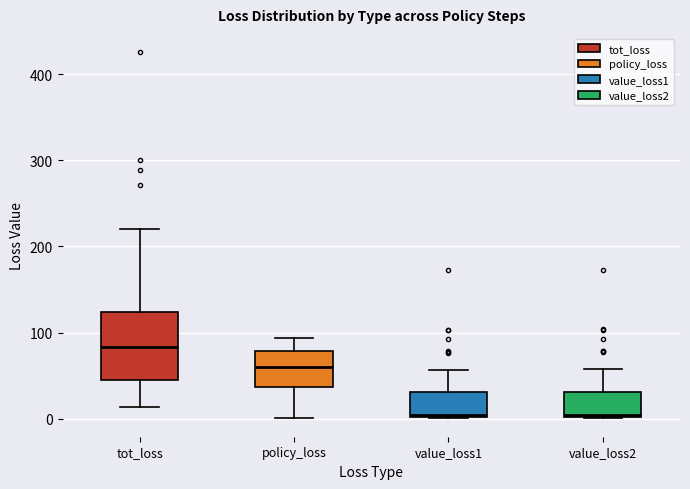

Which box is the tallest, from its lower edge to its upper edge?

tot_loss